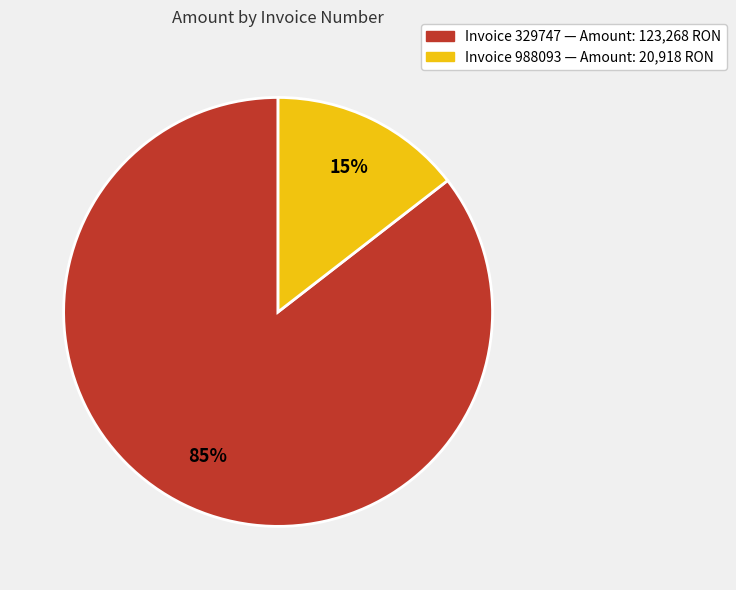

Does any single category account for the majority?

Yes